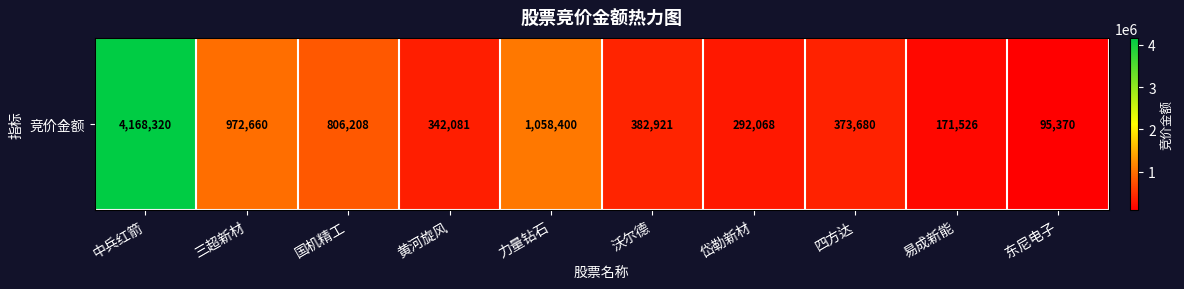

What is the ratio of the value at 力量钻石 to the value at 黄河旋风?

3.1